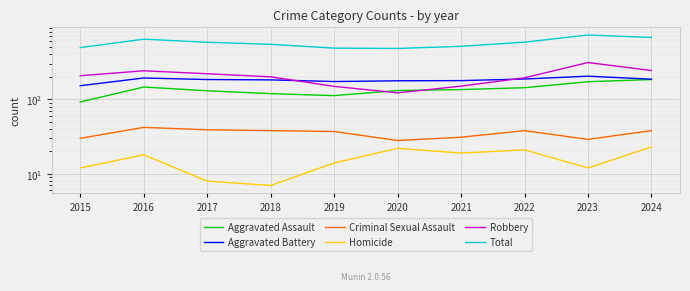

Count the number of data series in this chart.

6